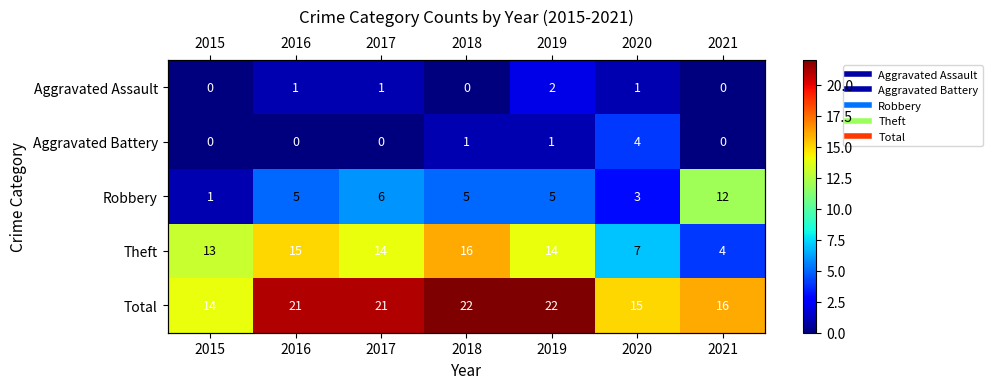

At which category is the sum across all series the highest?

2018